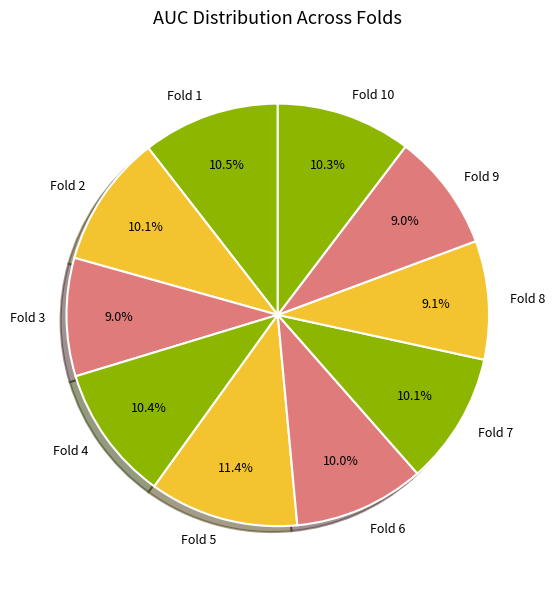

Is Fold 3 the majority of the pie?

No